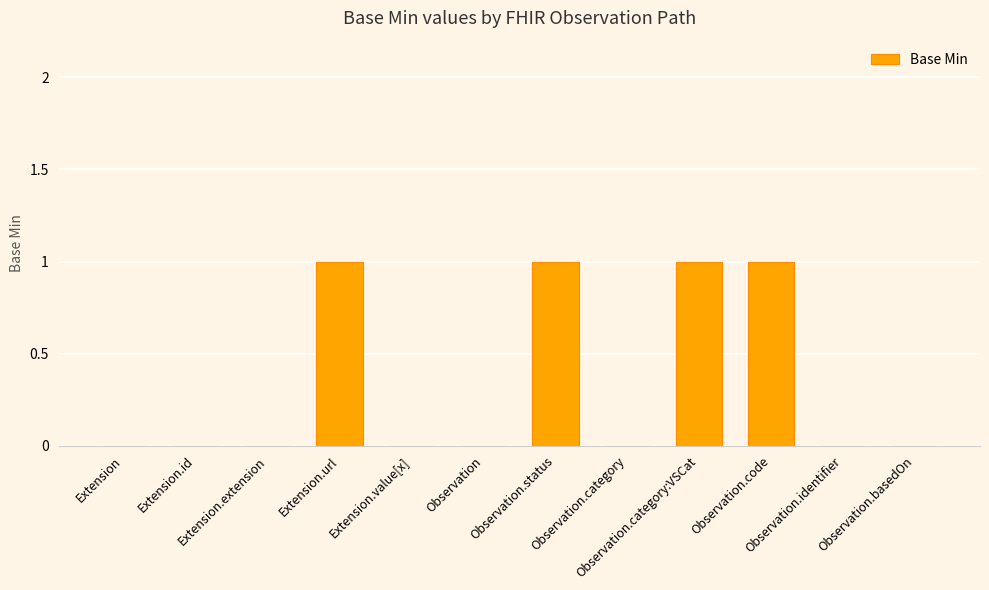

How many series are shown in this chart?

1